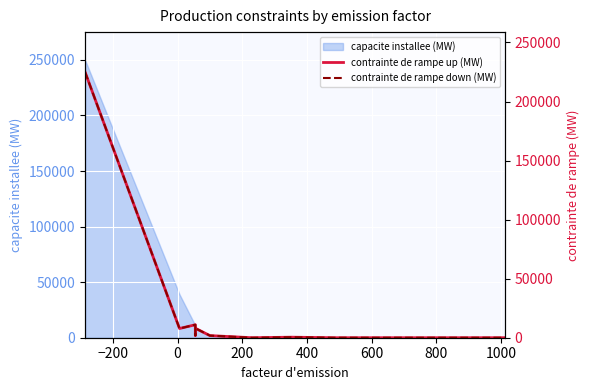

What is the total value across all series at 1000?

900